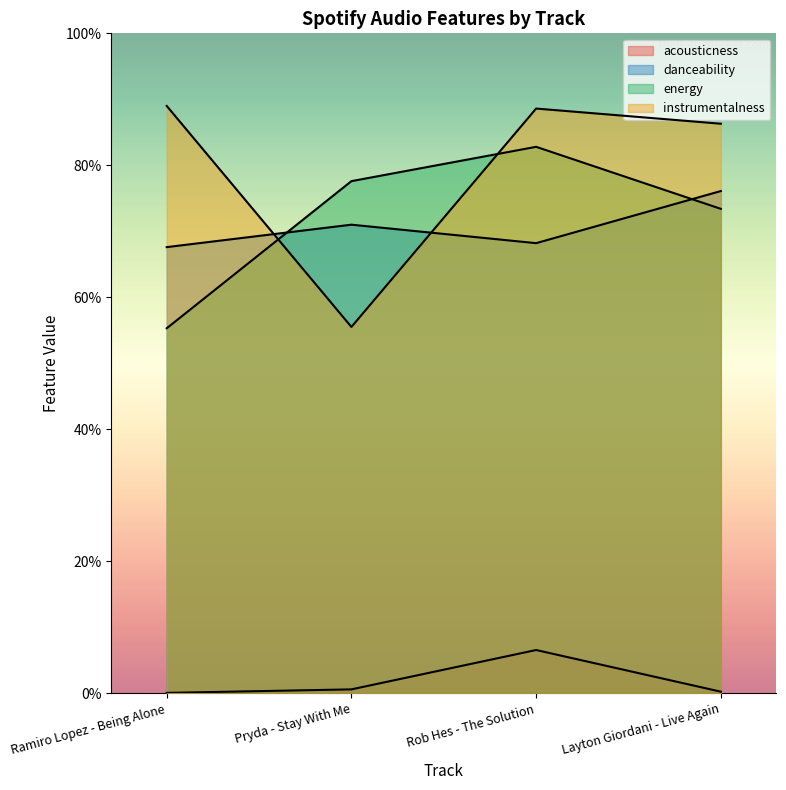

Reading left to right, list all the values displayed in this chart.

acousticness: 0.0	0.0	0.1	0.0
danceability: 0.7	0.7	0.7	0.8
energy: 0.6	0.8	0.8	0.7
instrumentalness: 0.9	0.6	0.9	0.9